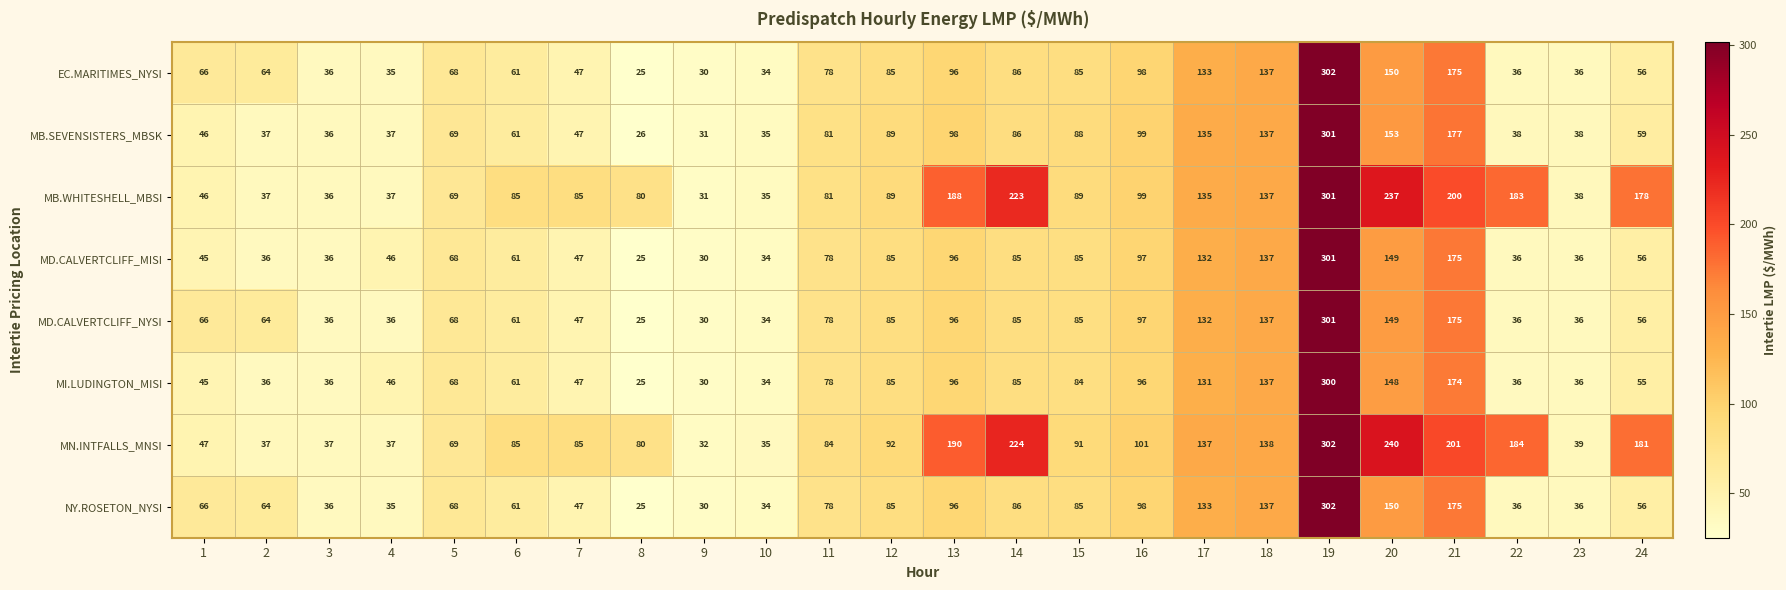

What is the greatest value displayed?

302